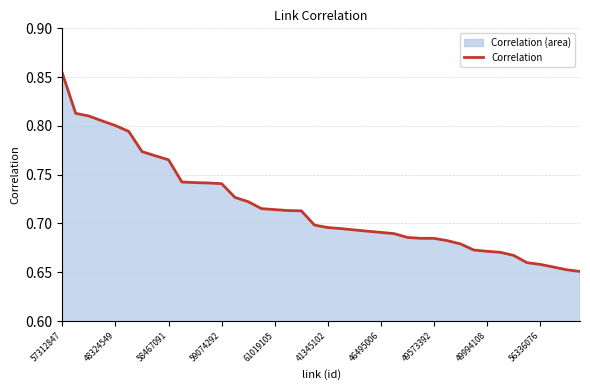

Which label corresponds to the largest value in the chart?

57312847